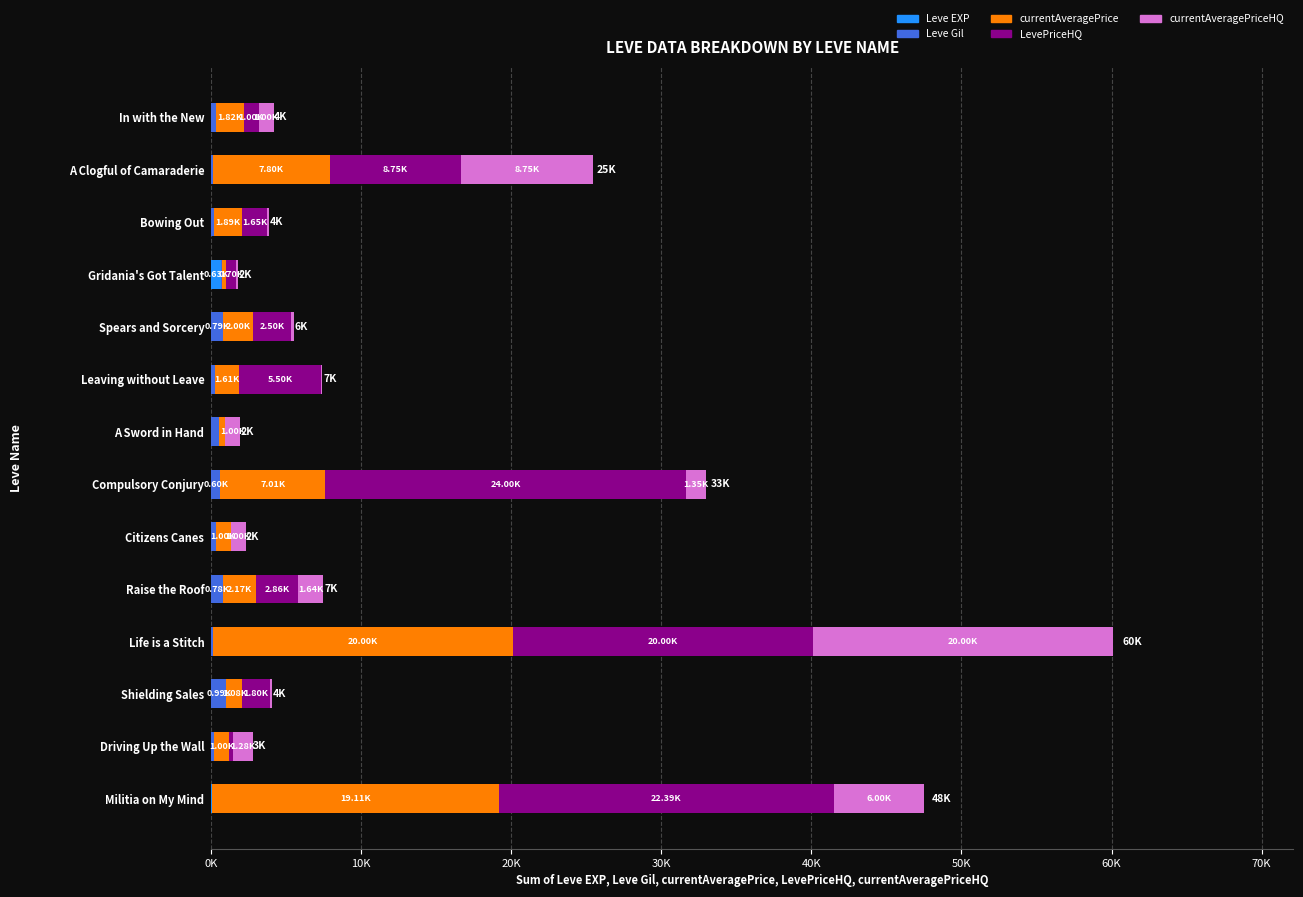

What is the sum of all currentAveragePrice values?

67142